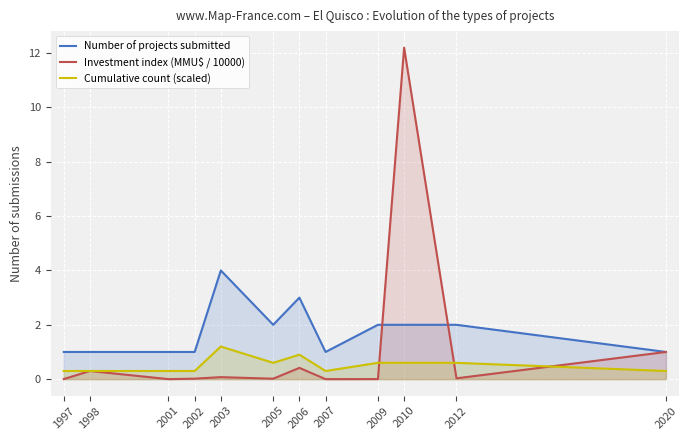

Reading left to right, transcribe all the data shown in this chart.

Number of projects submitted: 1997=1.0	1998=1.0	2001=1.0	2002=1.0	2003=4.0	2005=2.0	2006=3.0	2007=1.0	2009=2.0	2010=2.0	2012=2.0	2020=1.0
Investment index (MMU$ / 10000): 1997=0.0	1998=0.3	2001=0.0	2002=0.0	2003=0.1	2005=0.0	2006=0.4	2007=0.0	2009=0.0	2010=12.2	2012=0.0	2020=1.0
Cumulative count (scaled): 1997=0.3	1998=0.3	2001=0.3	2002=0.3	2003=1.2	2005=0.6	2006=0.9	2007=0.3	2009=0.6	2010=0.6	2012=0.6	2020=0.3